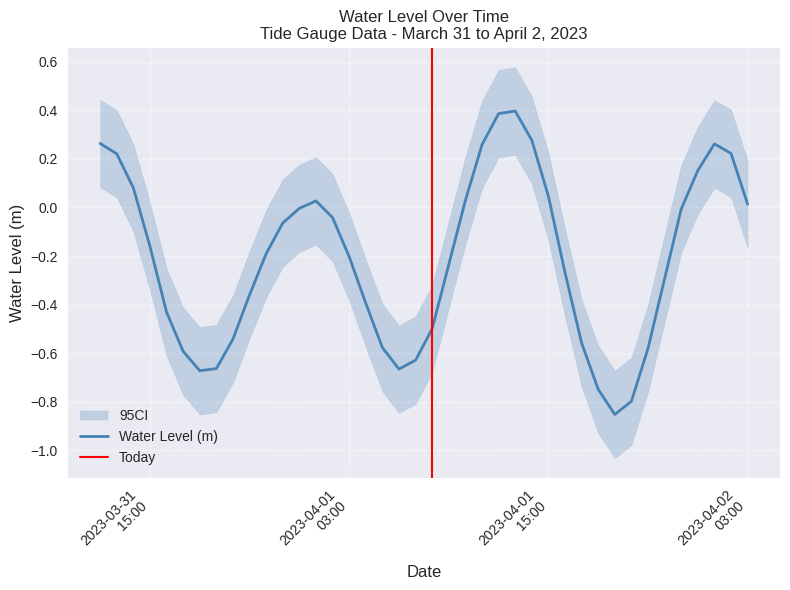

Rank the categories by value from lowest to highest.

2023-04-01 19:00:00, 2023-04-01 20:00:00, 2023-04-01 18:00:00, 2023-03-31 18:00:00, 2023-04-01 06:00:00, 2023-03-31 19:00:00, 2023-04-01 07:00:00, 2023-03-31 17:00:00, 2023-04-01 21:00:00, 2023-04-01 05:00:00, 2023-04-01 17:00:00, 2023-03-31 20:00:00, 2023-04-01 08:00:00, 2023-03-31 16:00:00, 2023-04-01 04:00:00, 2023-03-31 21:00:00, 2023-04-01 22:00:00, 2023-04-01 16:00:00, 2023-04-01 09:00:00, 2023-04-01 03:00:00, 2023-03-31 22:00:00, 2023-03-31 15:00:00, 2023-03-31 23:00:00, 2023-04-01 02:00:00, 2023-04-01 23:00:00, 2023-04-01 00:00:00, 2023-04-02 03:00:00, 2023-04-01 01:00:00, 2023-04-01 10:00:00, 2023-04-01 15:00:00, 2023-03-31 14:00:00, 2023-04-02 00:00:00, 2023-03-31 13:00:00, 2023-04-02 02:00:00, 2023-04-01 11:00:00, 2023-04-02 01:00:00, 2023-03-31 12:00:00, 2023-04-01 14:00:00, 2023-04-01 12:00:00, 2023-04-01 13:00:00